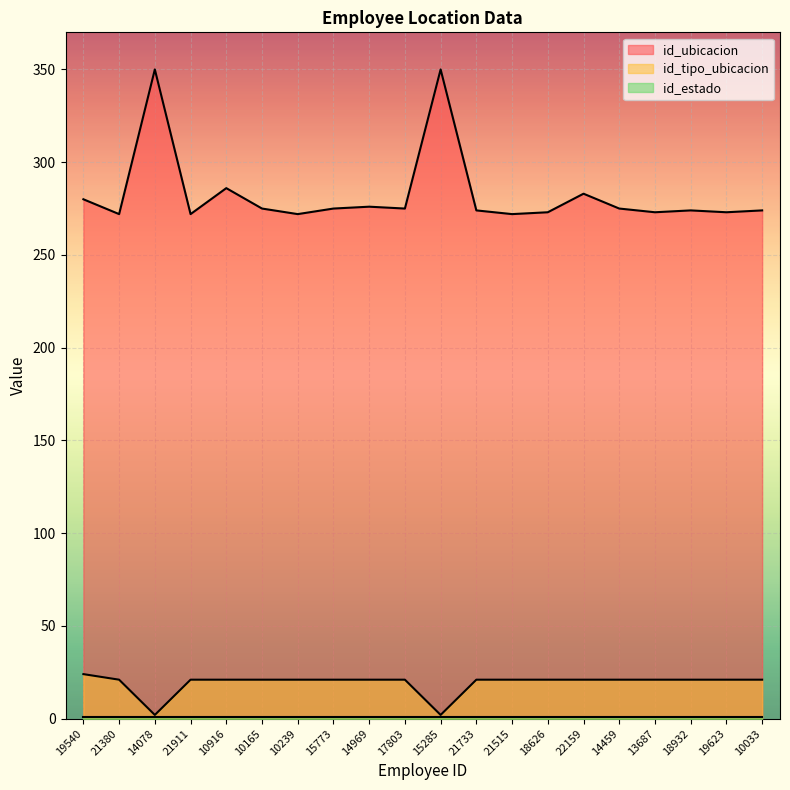

True or false: id_tipo_ubicacion has a value of 21 at 10916.

True